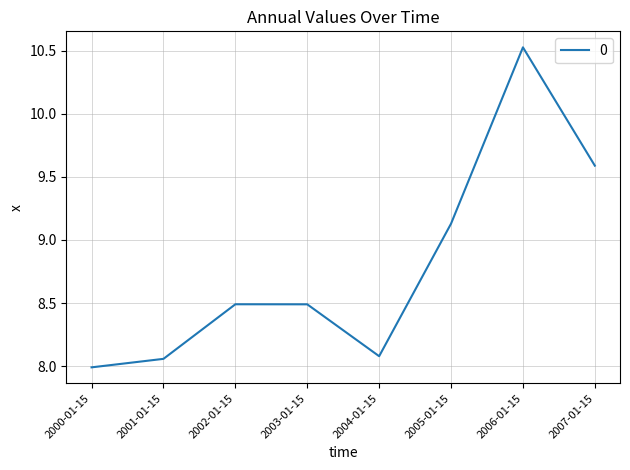

Which label corresponds to the largest value in the chart?

2006-01-15